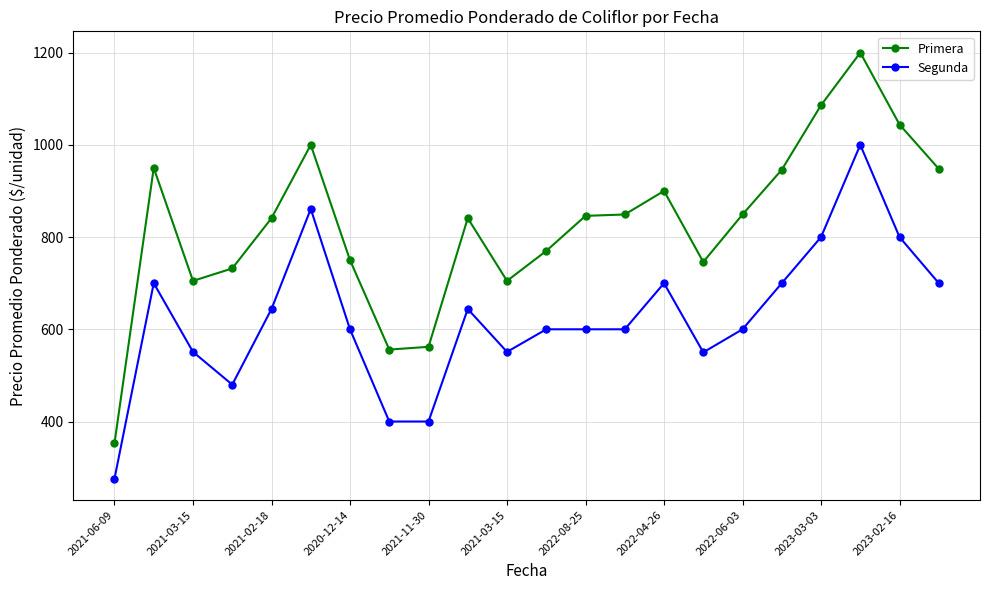

Which series has the widest spread of values?

Primera